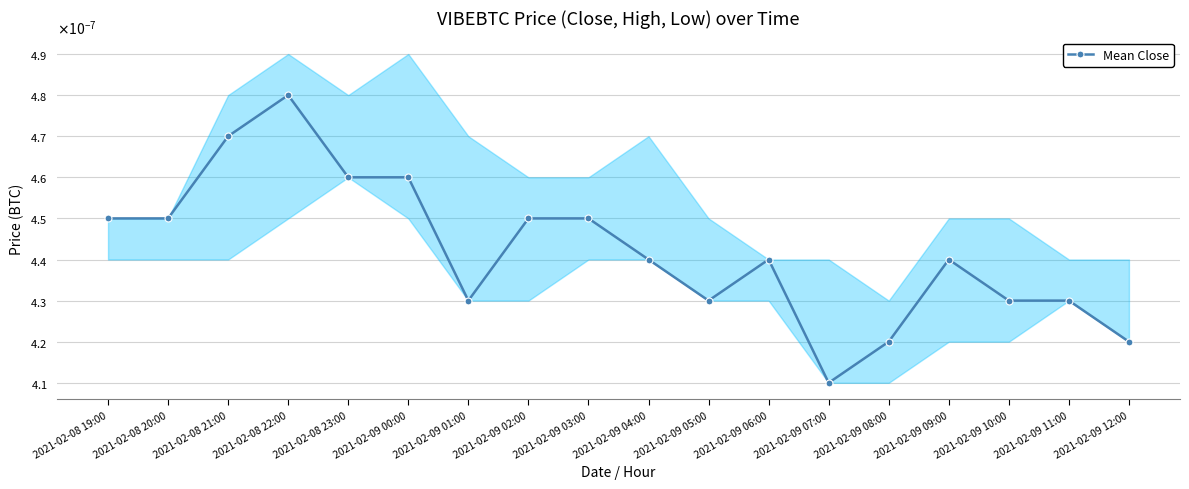

At which category does the data reach its first local valley?

2021-02-09 01:00